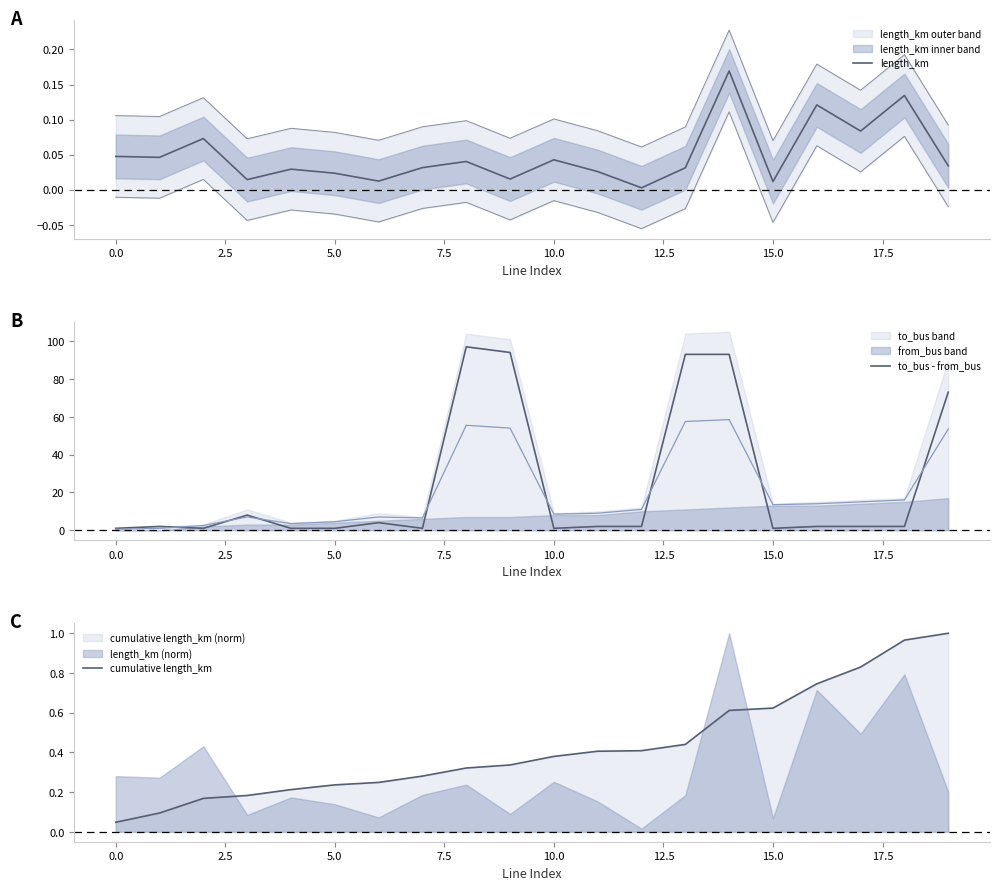

What is the maximum value for to_bus - from_bus?

97